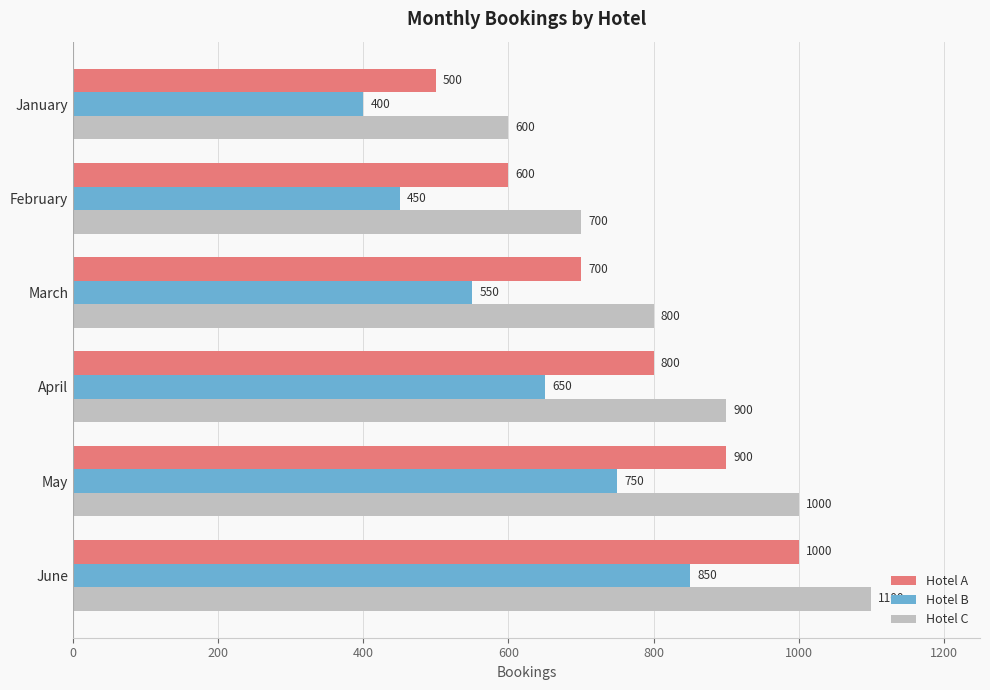

Rank the series by their maximum value, from lowest to highest.

Hotel B, Hotel A, Hotel C